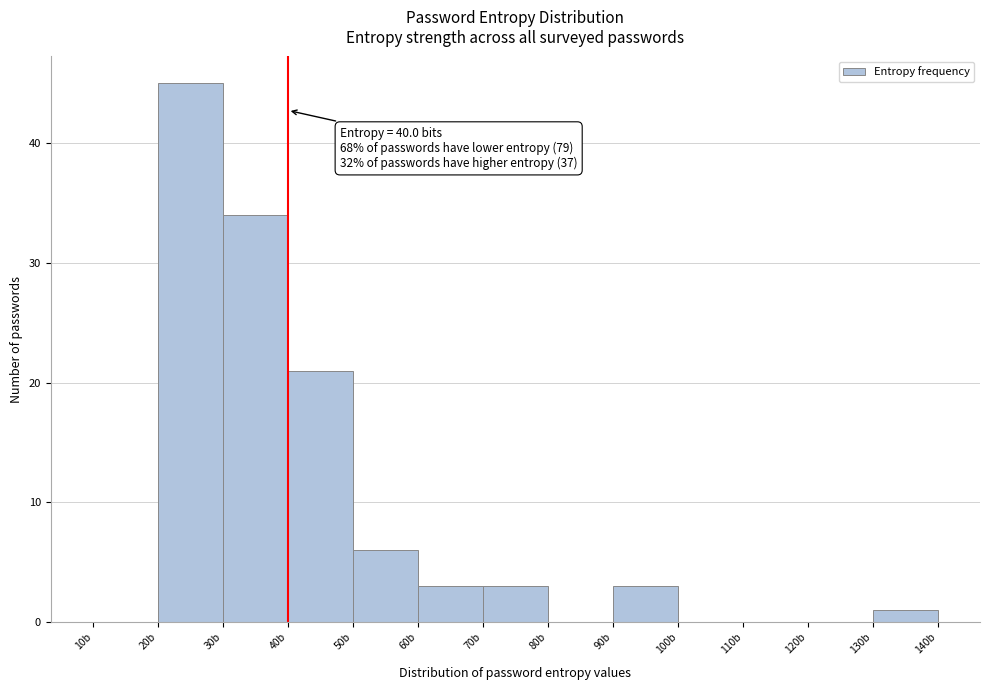

Over which range of the x-axis is the bar tallest?

20 to 30